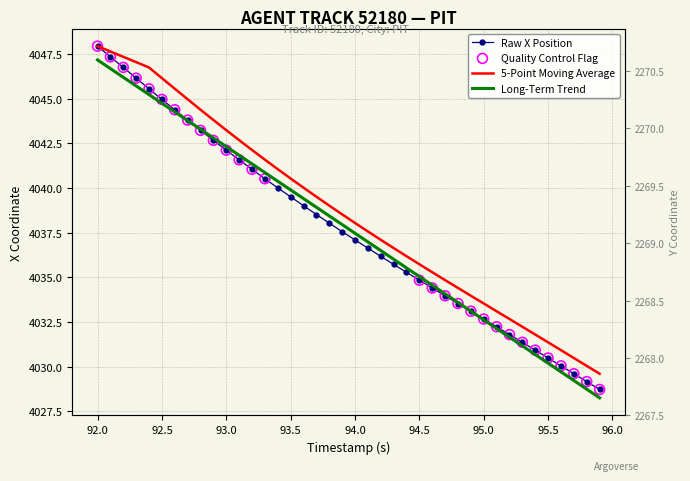

Which series has the widest spread of Y values?

X